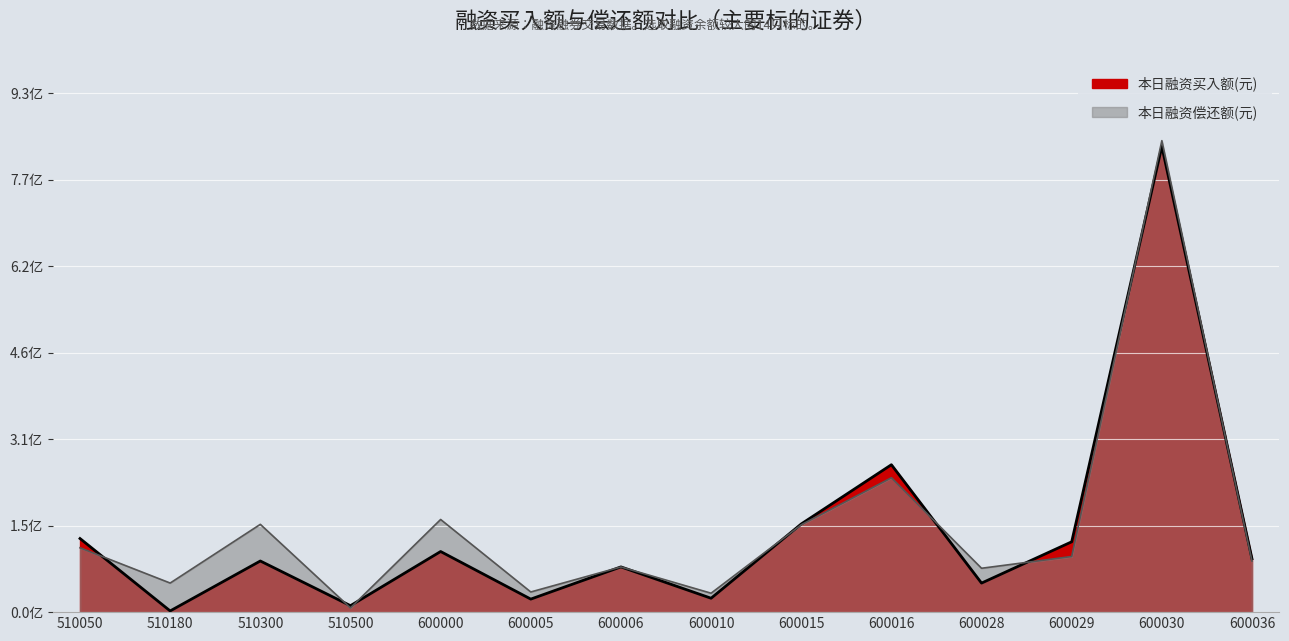

Which series has the largest range (max minus min)?

本日融资偿还额(元)